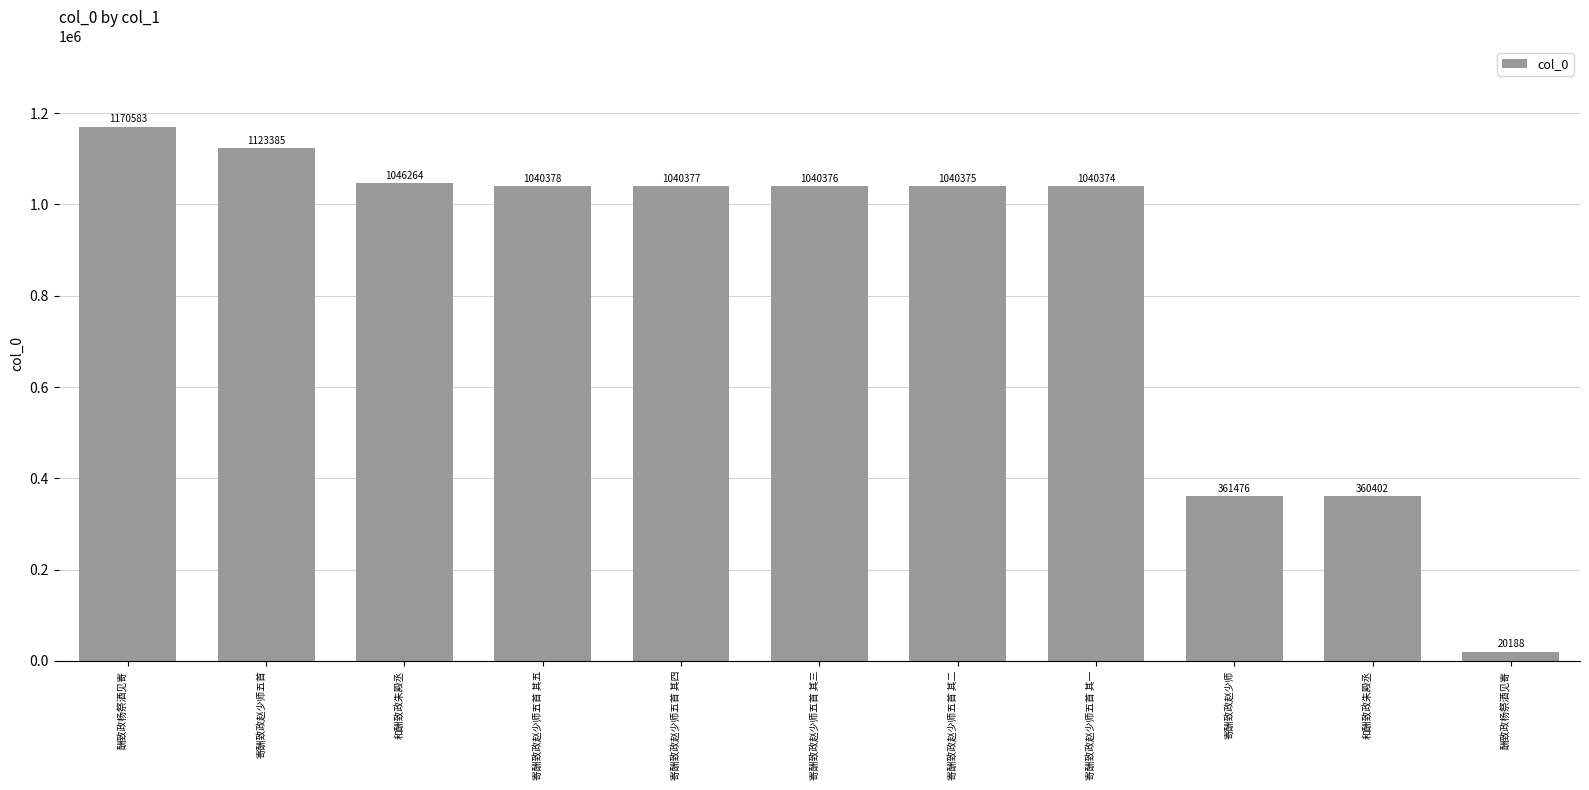

What is the change in value from 寄酬致政赵少师五首 其一 to 寄酬致政赵少师?

-678898